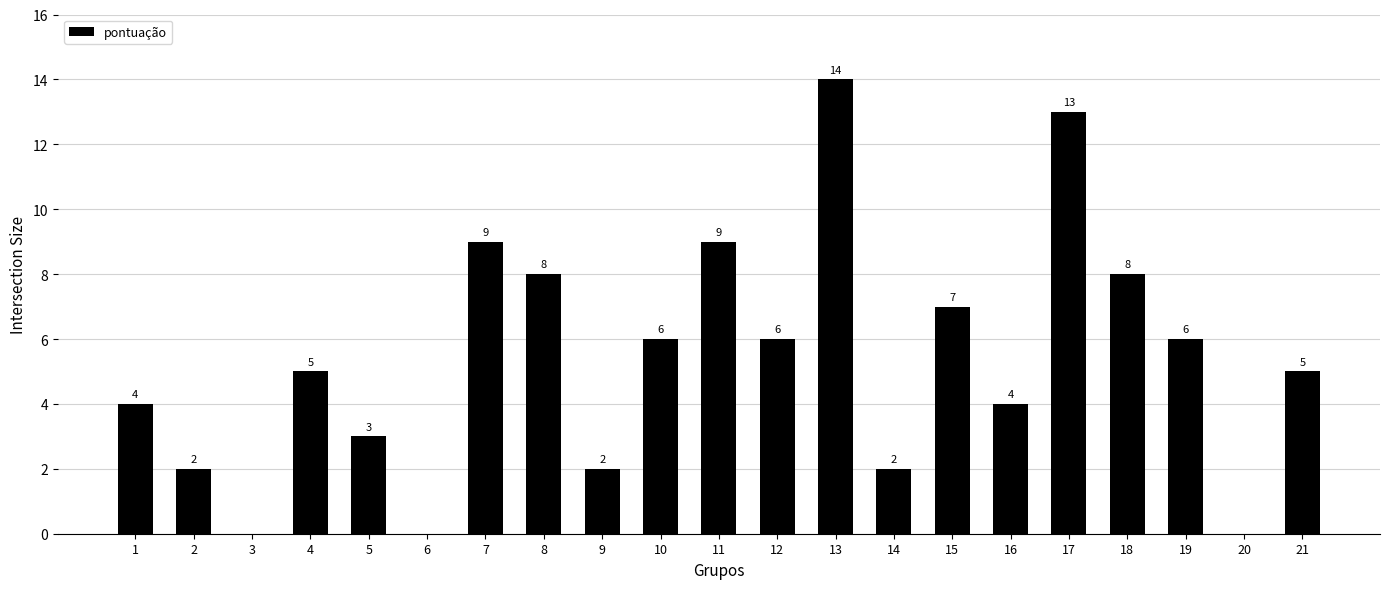

Reading left to right, what are all the values shown in this chart?

1=4	2=2	3=0	4=5	5=3	6=0	7=9	8=8	9=2	10=6	11=9	12=6	13=14	14=2	15=7	16=4	17=13	18=8	19=6	20=0	21=5